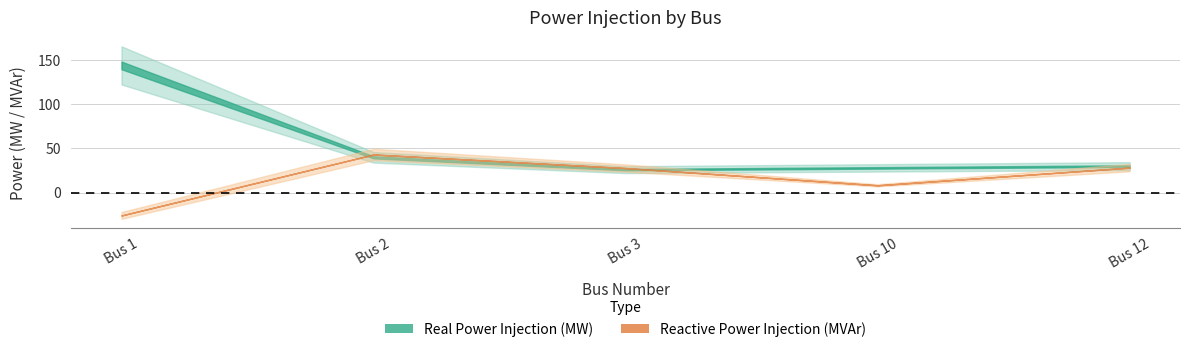

Where does the Real Power Injection (MW) series first go above 30?

1